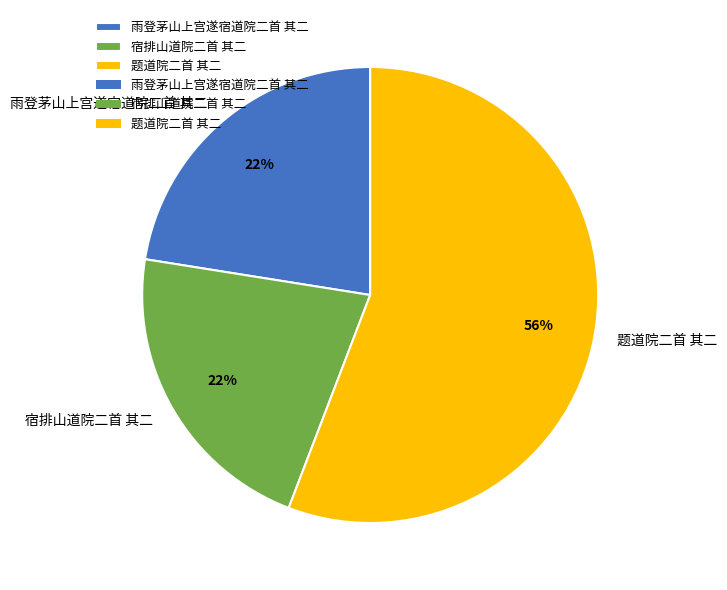

What is the ratio of the value at 雨登茅山上宫遂宿道院二首 其二 to the value at 宿排山道院二首 其二?

1.0